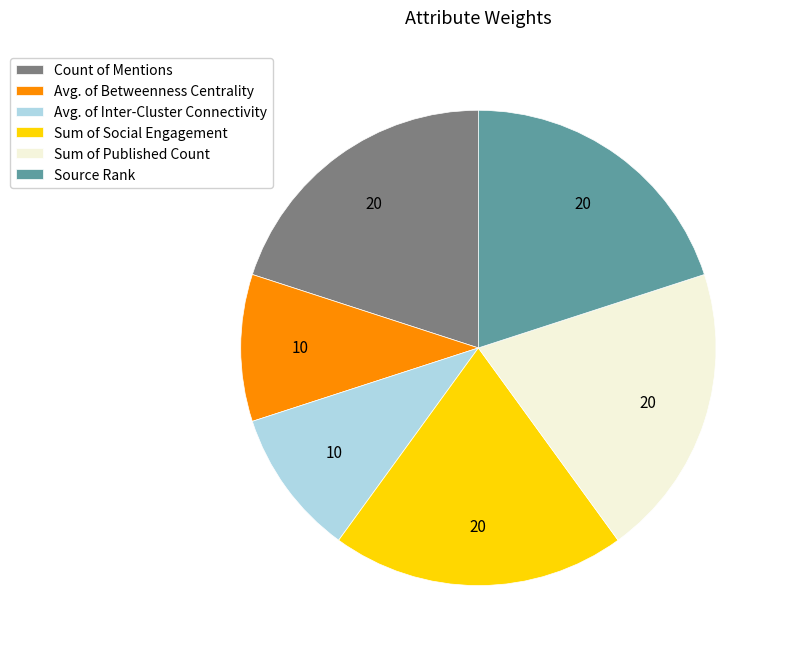

Does Sum of Published Count account for over 50% of the chart?

No